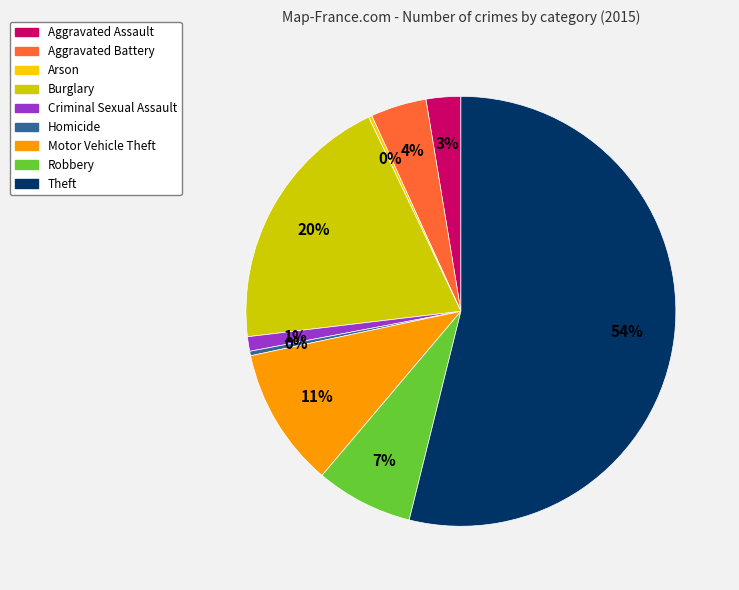

Which slice is the largest?

Theft